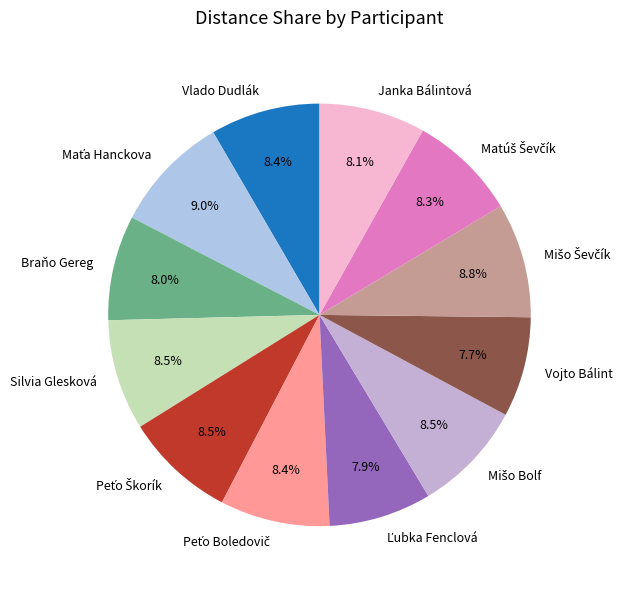

How many segments does this pie chart have?

12